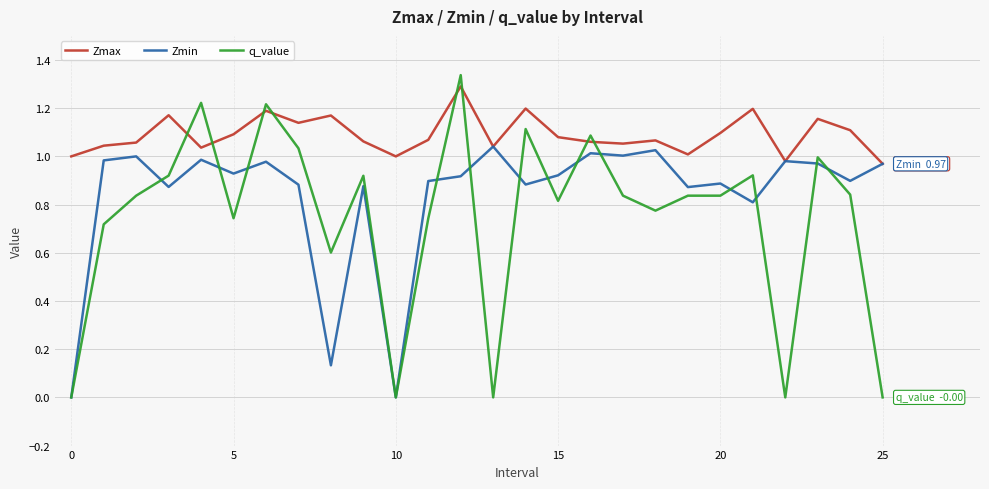

How many distinct data groups are displayed?

3